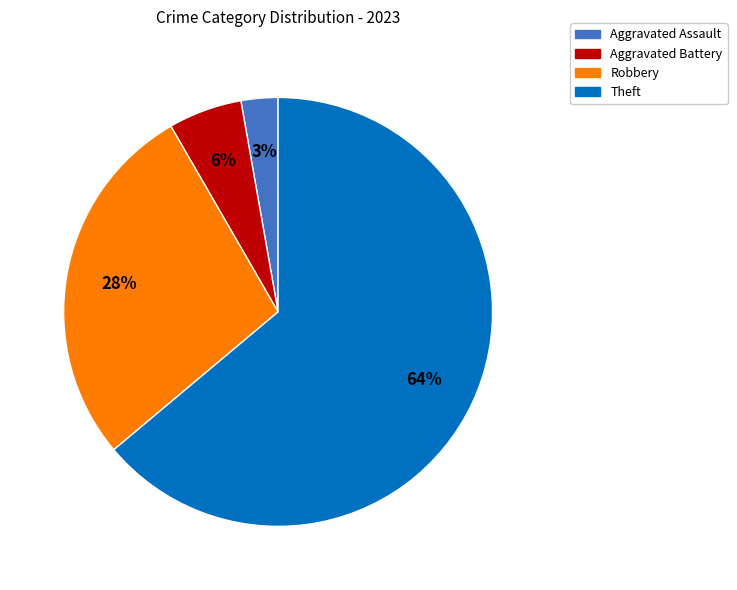

The Robbery slice represents 28% of the pie. True or false?

True